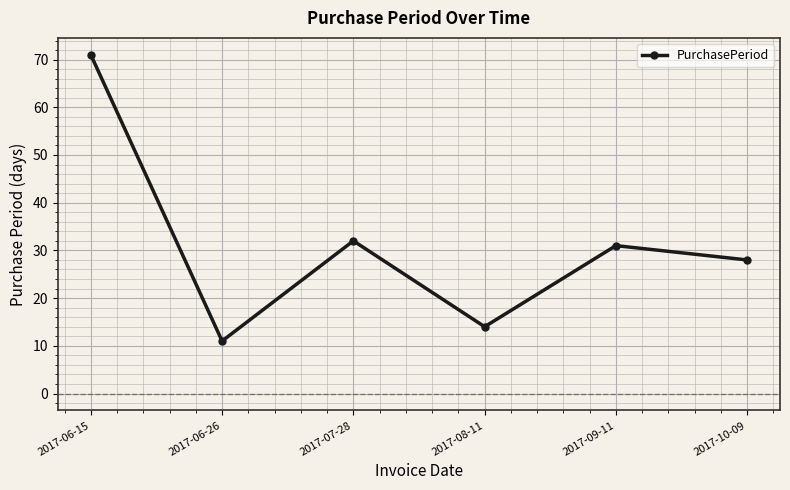

True or false: the data shows 21 at 2017-08-11.

False